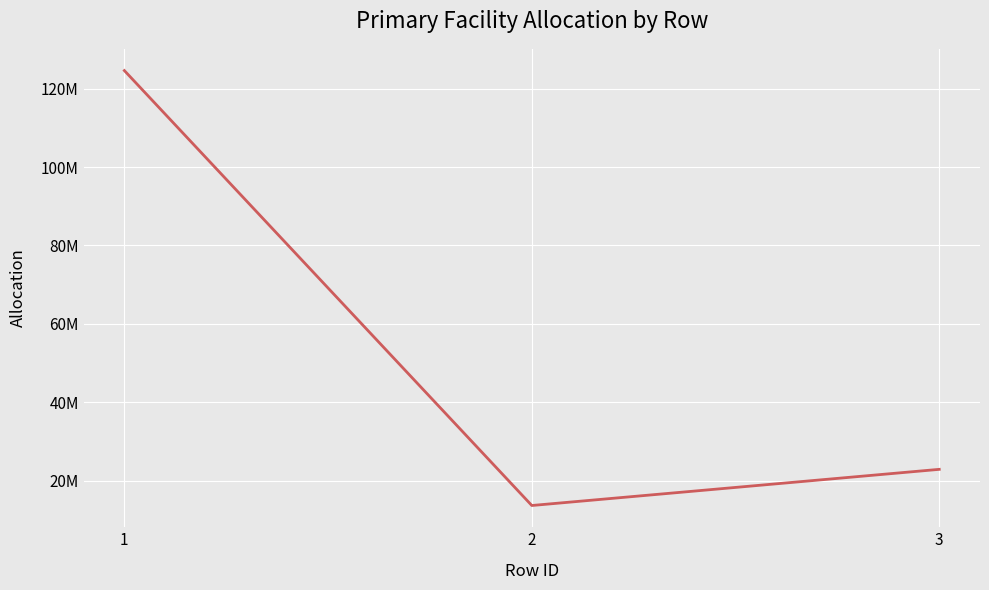

Does the chart display data point markers on the line(s)?

No